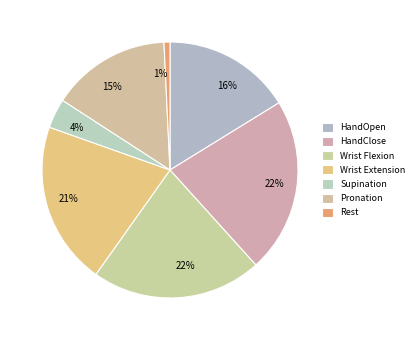

What is the change in value from Wrist Extension to Pronation?

-0.4